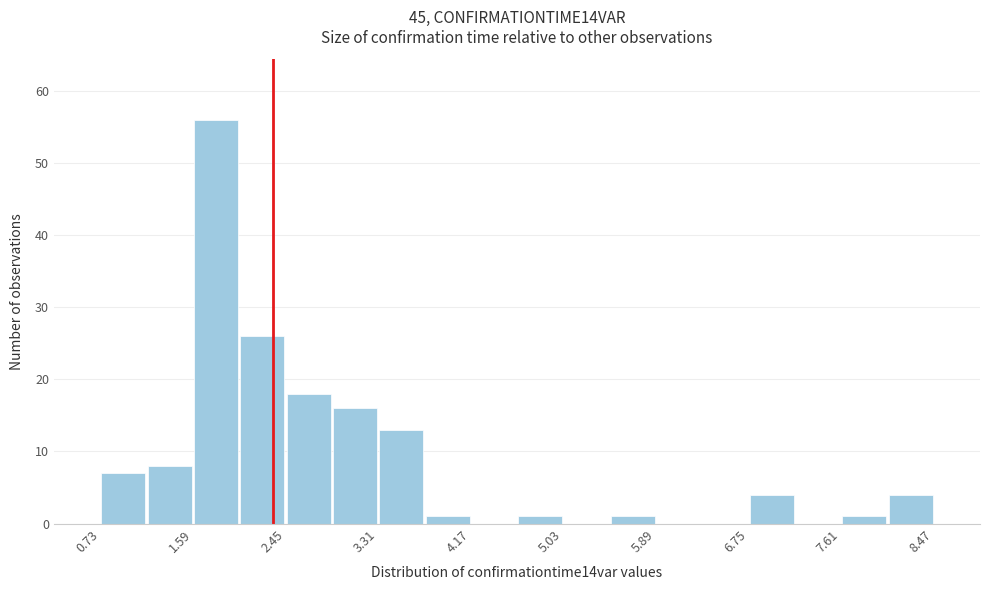

Over which range of the x-axis is the bar tallest?

1.6 to 2.0